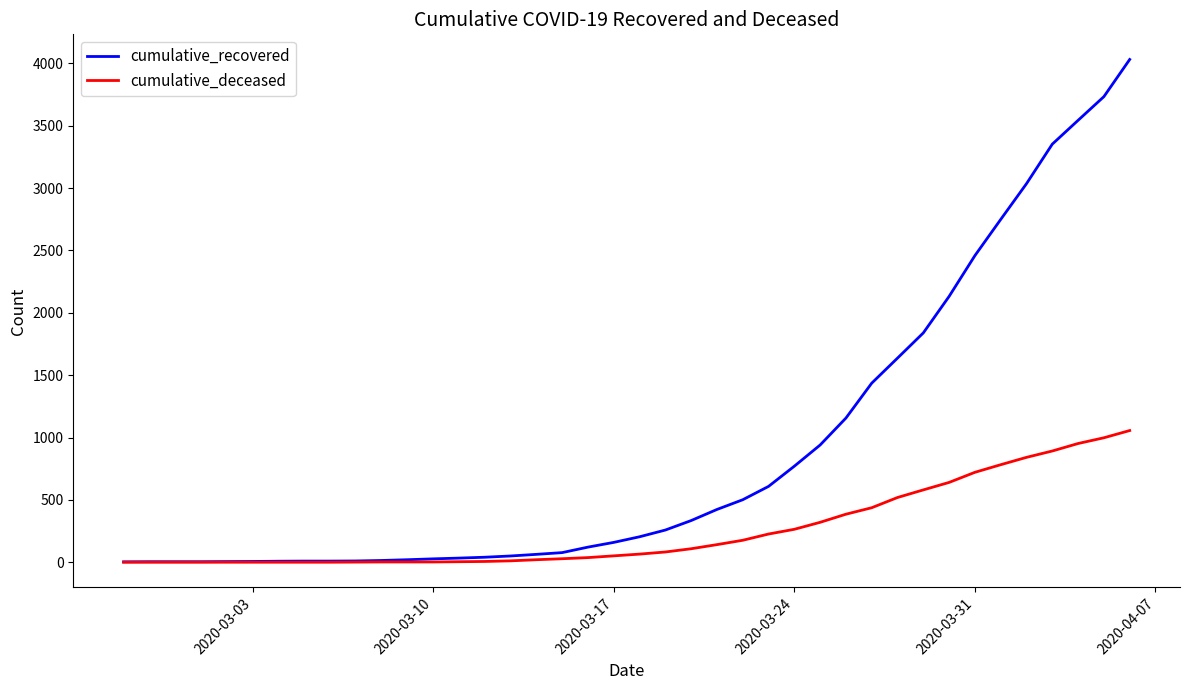

What is the average value of the cumulative_deceased series?

259